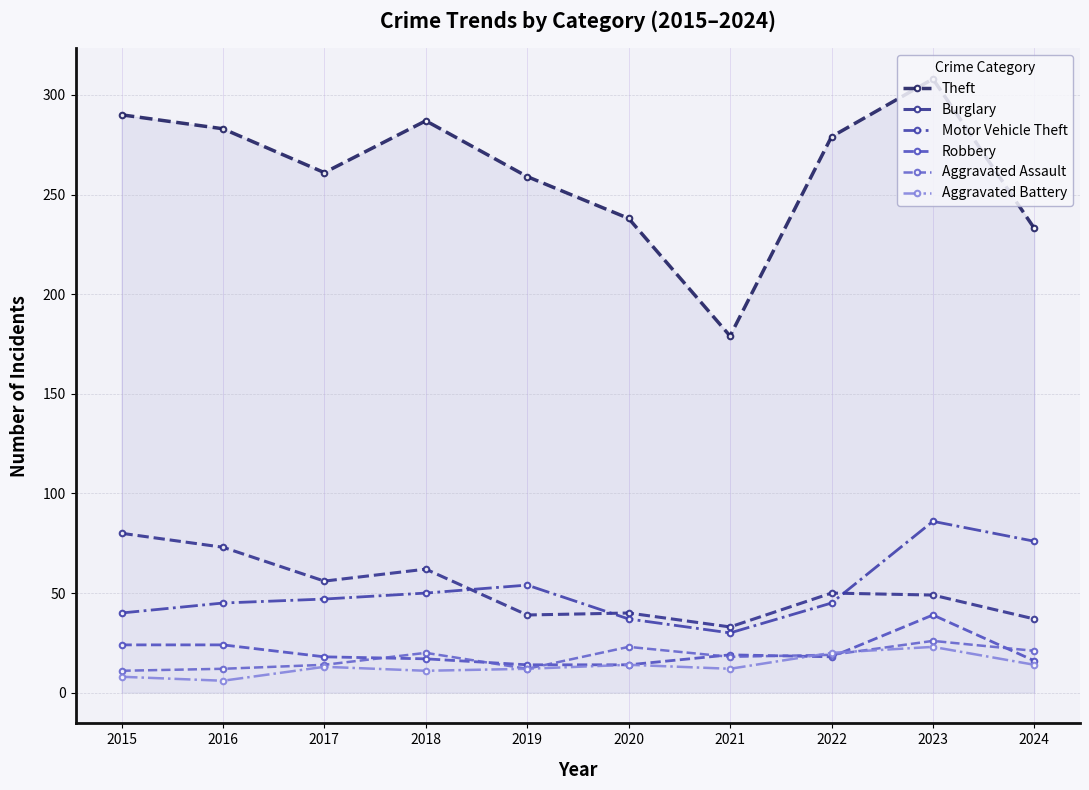

What are all the series names shown in the legend?

Theft, Burglary, Motor Vehicle Theft, Robbery, Aggravated Assault, Aggravated Battery